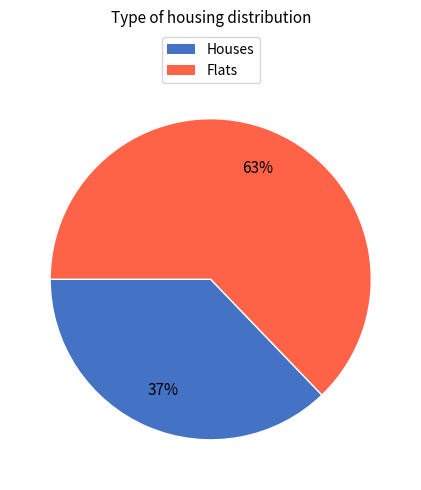

How many slices are in this pie chart?

2